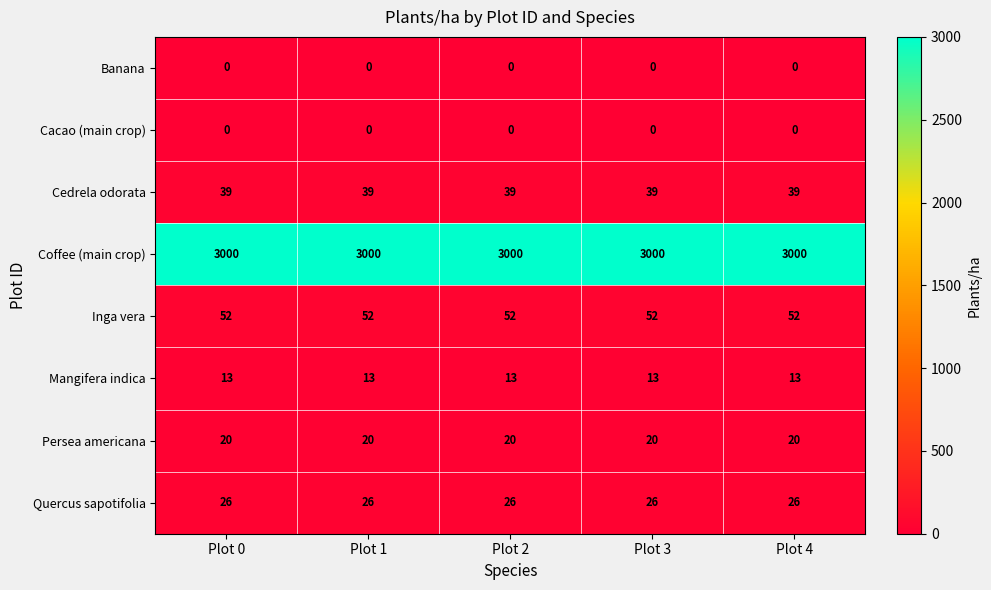

Which series has the largest total across all categories?

Coffee (main crop)